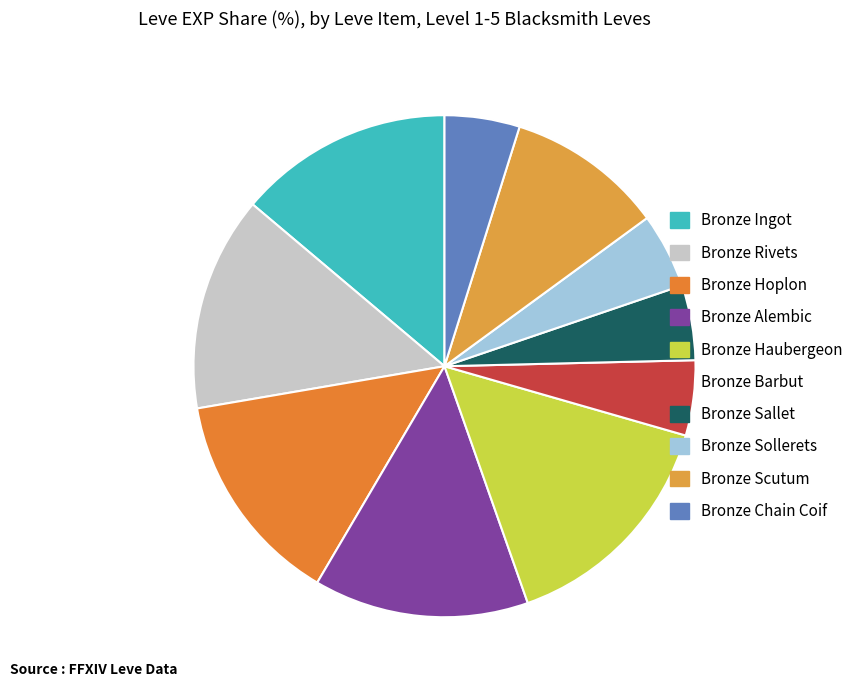

How many slices are in this pie chart?

10